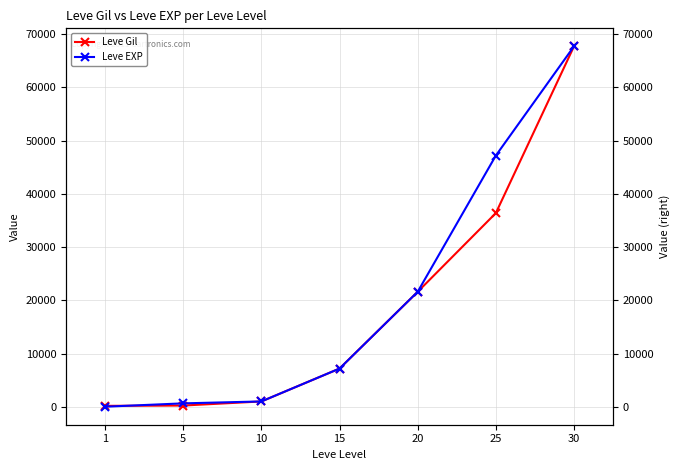

True or false: Leve Gil has more than 1 points higher than both neighbors.

False